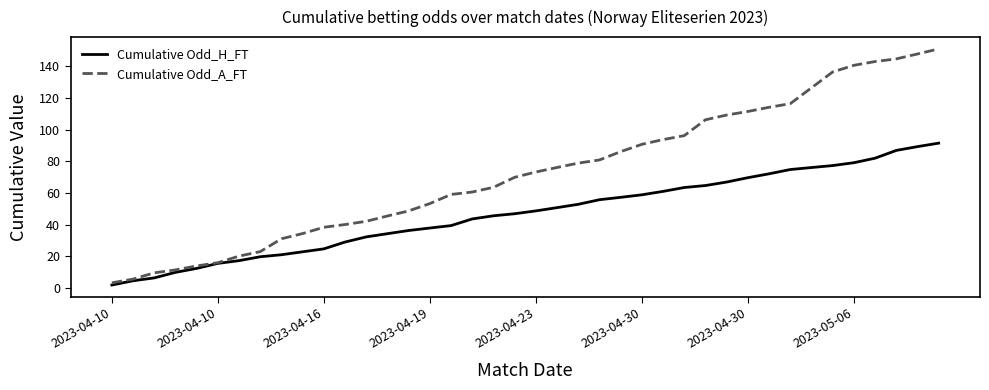

Which series has the largest total across all categories?

Cumulative Odd_A_FT